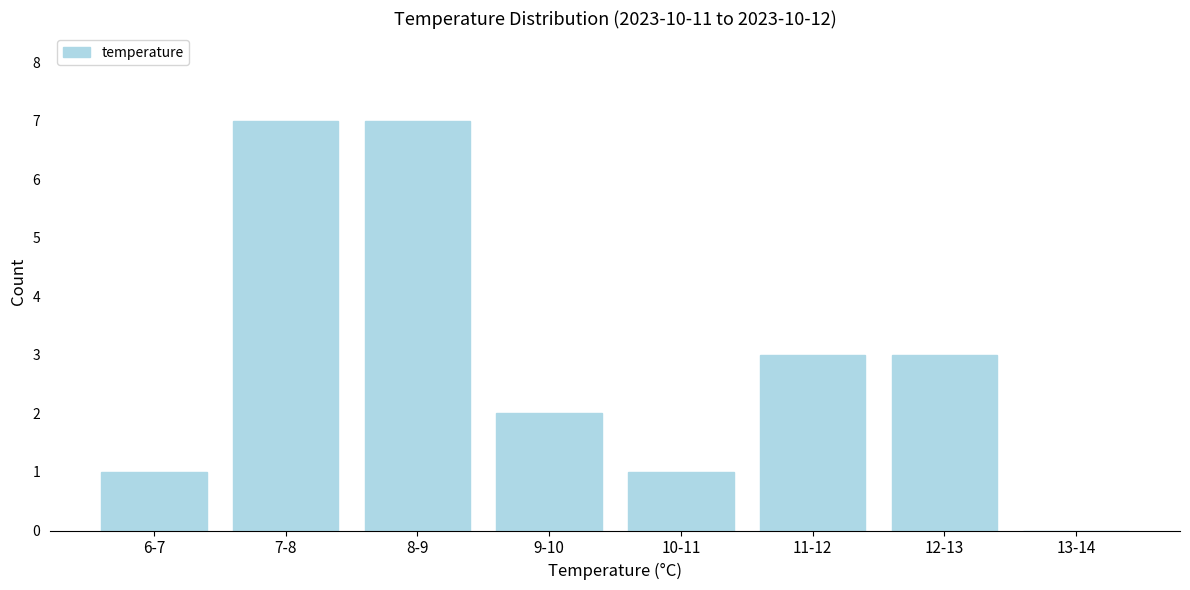

Reading left to right, what are all the values shown in this chart?

6-7=1	7-8=7	8-9=7	9-10=2	10-11=1	11-12=3	12-13=3	13-14=0